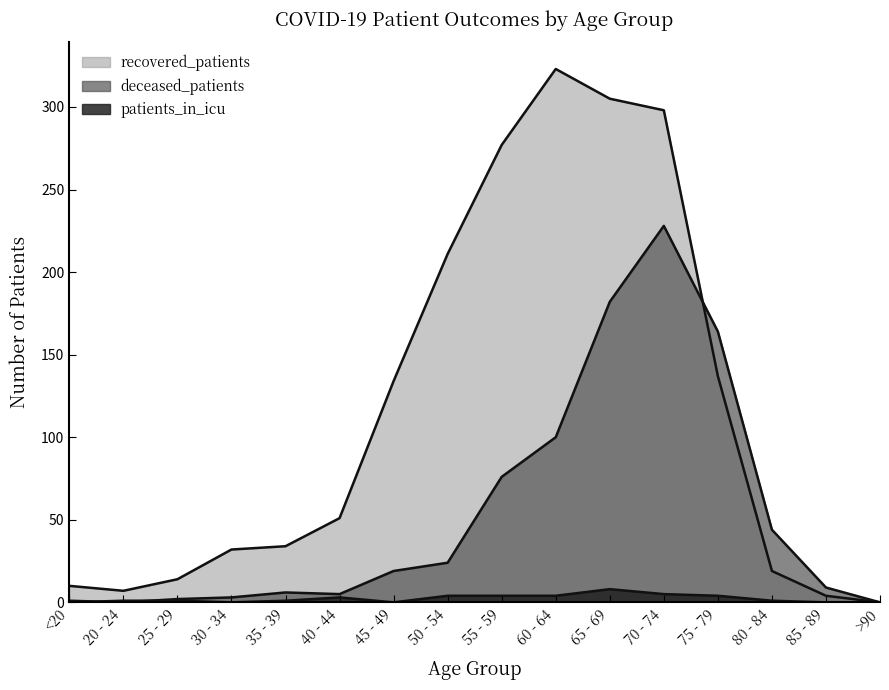

How many categories are shown in the chart?

16